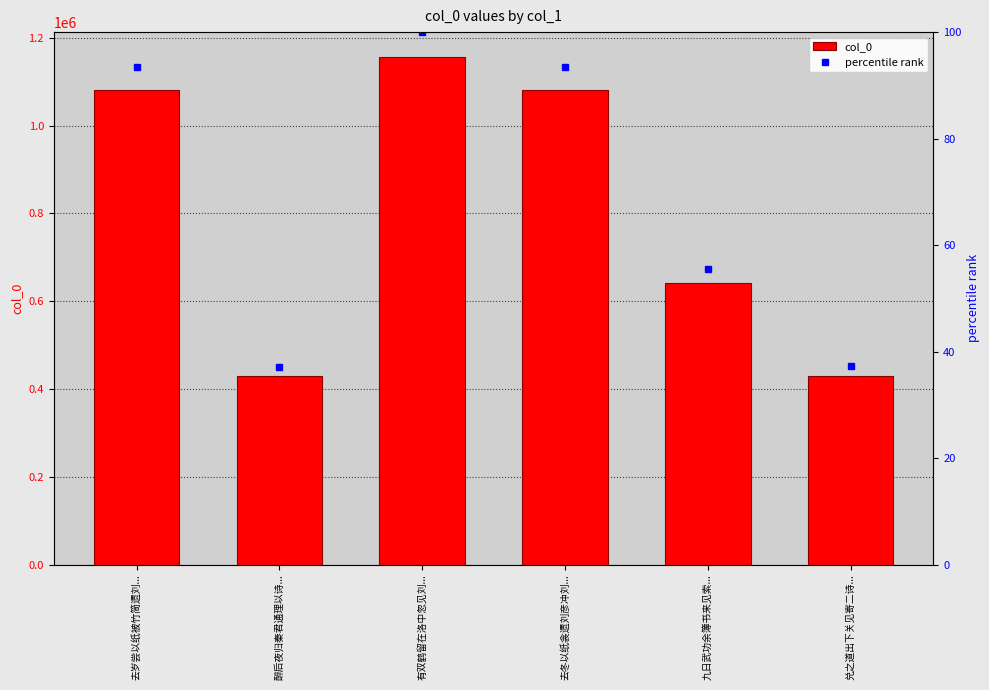

List the series in order of their overall mean, lowest first.

percentile rank, col_0